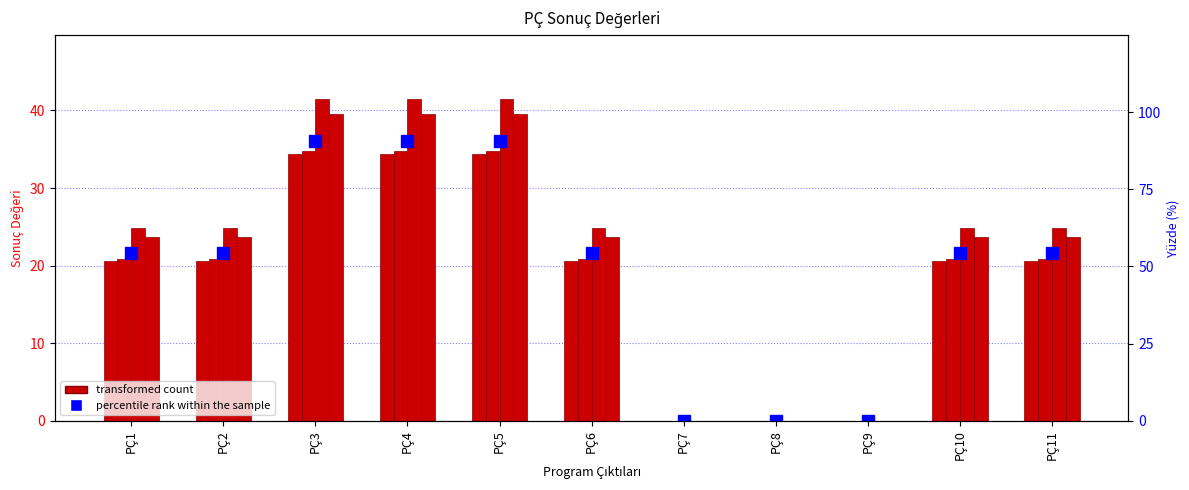

Rank the series at PÇ4 from highest to lowest value.

percentile rank within the sample, col_60, col_61, col_59, col_58